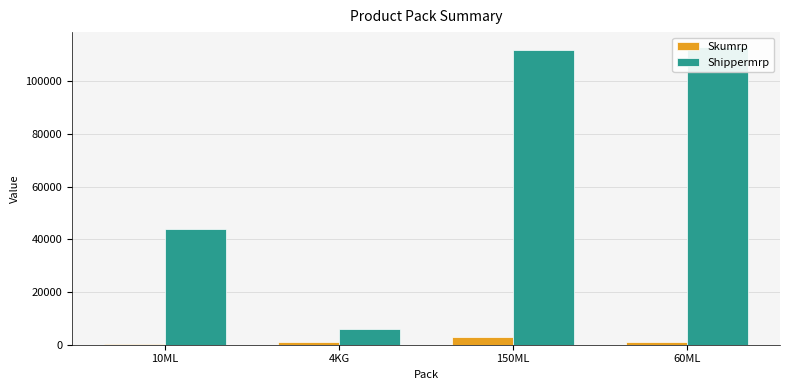

Between 10ML and 150ML, which series saw the biggest shift?

Shippermrp